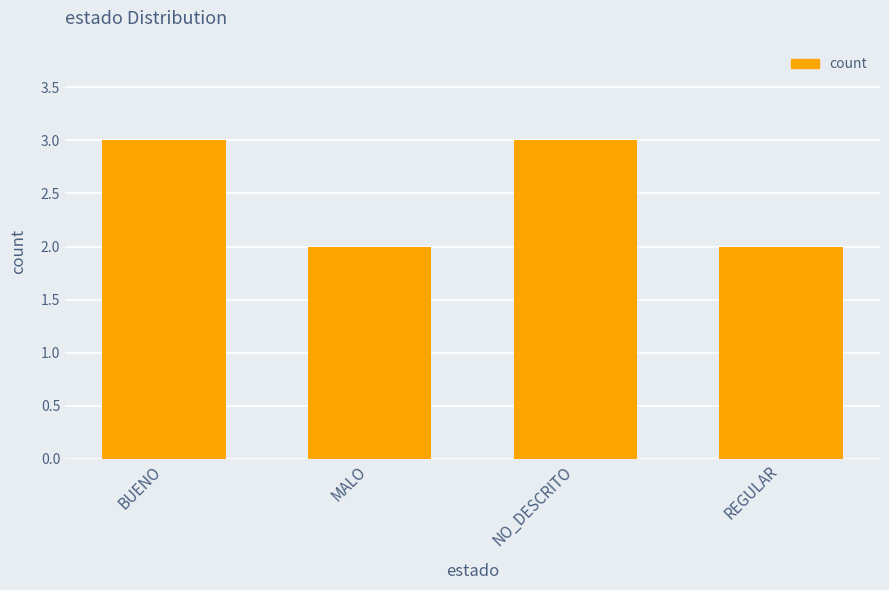

What is the difference between the maximum and minimum values?

1